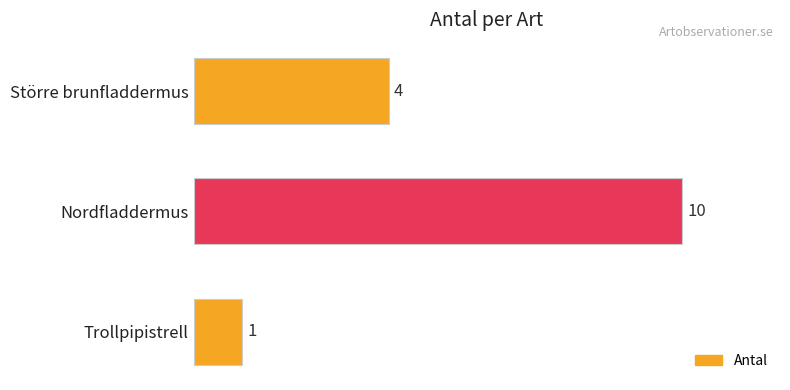

Where is the data nearest to the value 5?

Större brunfladdermus